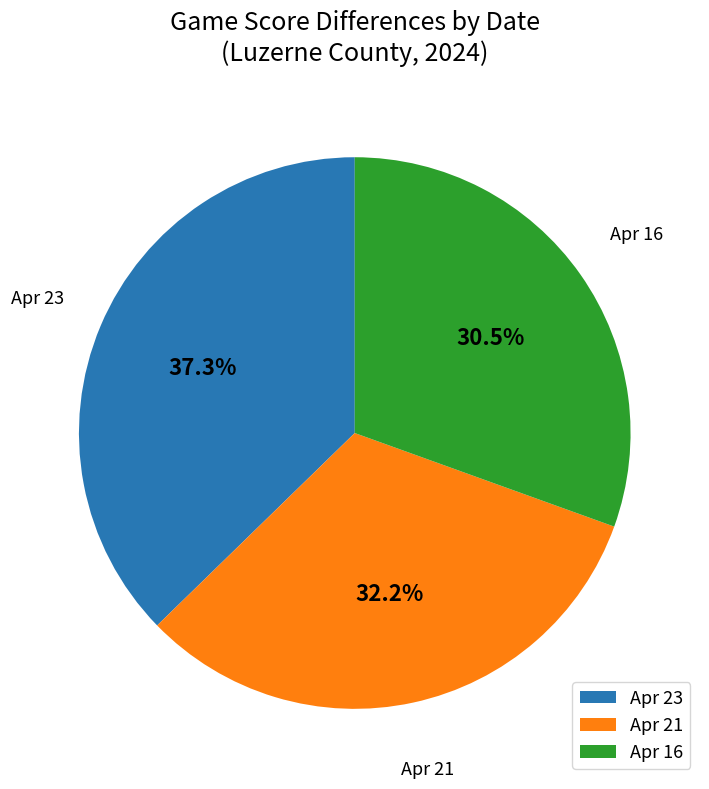

To the nearest percent, what is the combined percentage of Apr 16 and Apr 23?

68%